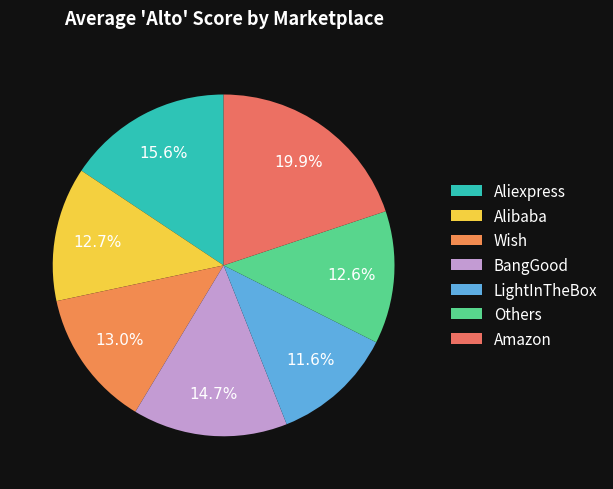

Count the number of slices in the pie.

7